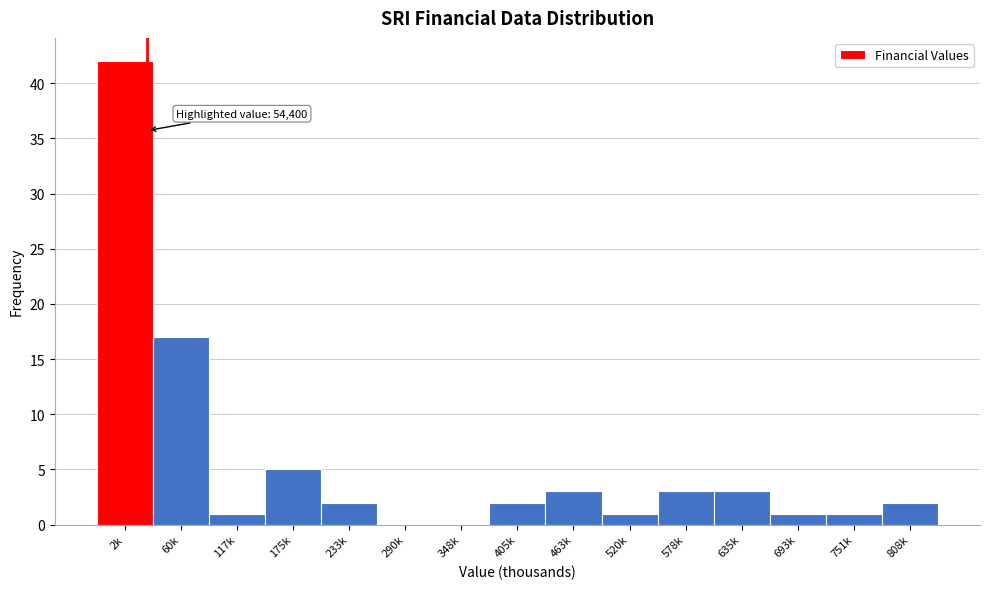

Reading left to right, list all the values displayed in this chart.

2k=42	60k=17	117k=1	175k=5	233k=2	290k=0	348k=0	405k=2	463k=3	520k=1	578k=3	635k=3	693k=1	751k=1	808k=2